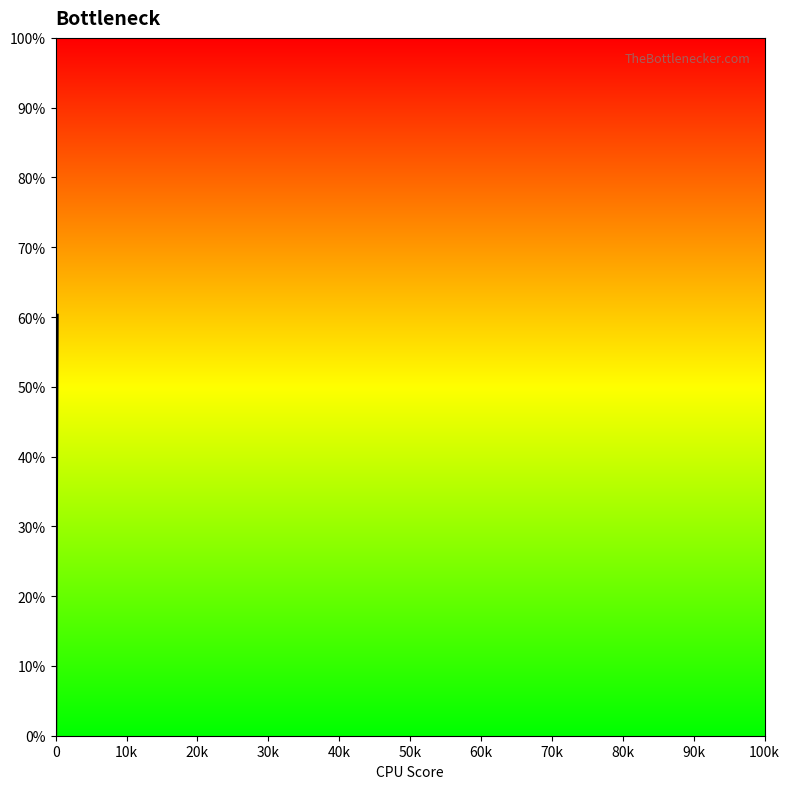

What is the change in value from 40k to 22?

+19.2